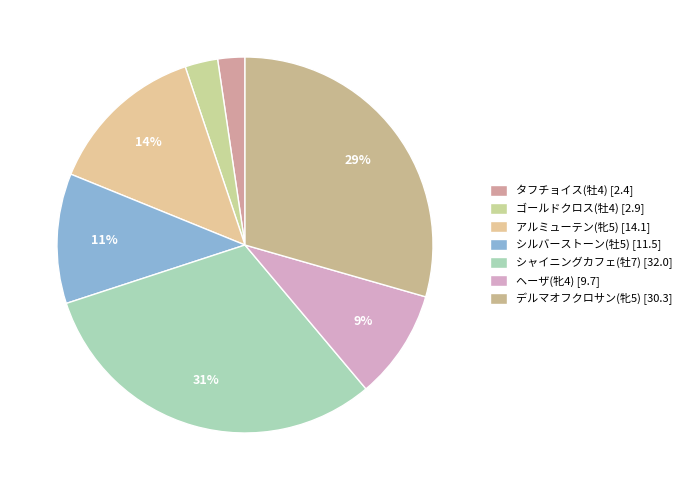

True or false: ヘーザ(牝4) accounts for 1% of the total.

False